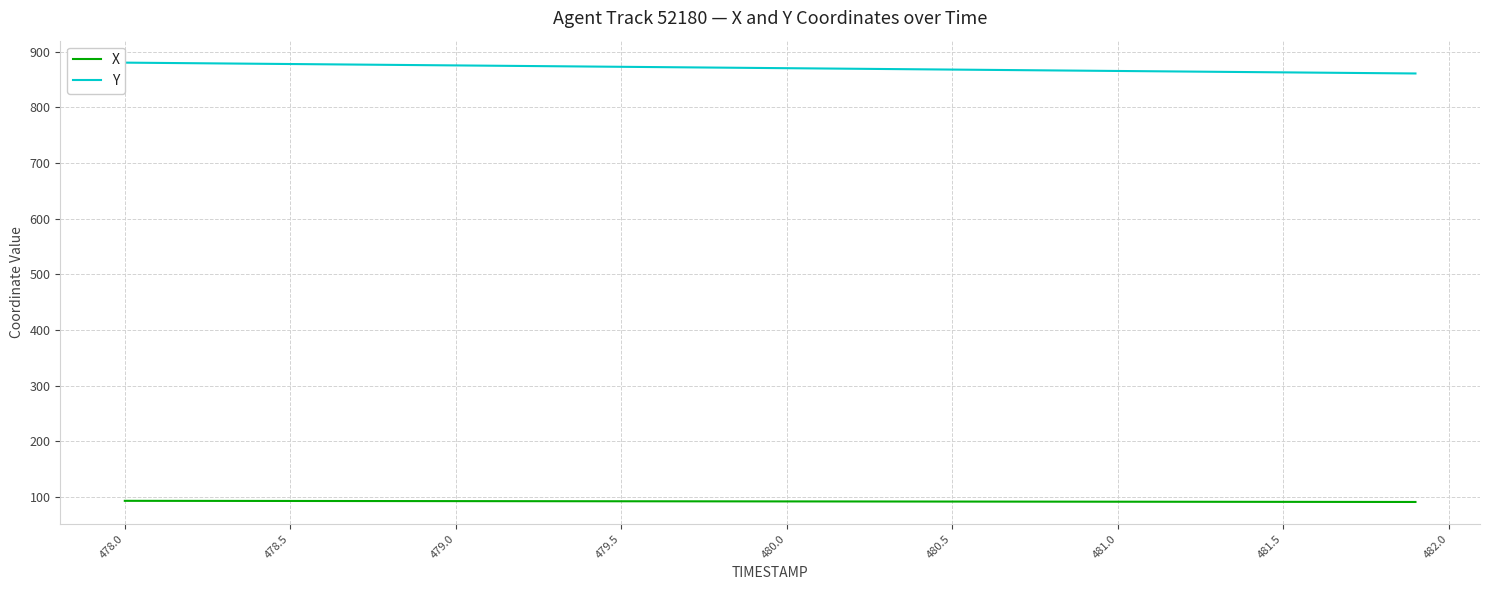

What is the average value of the Y series?

870.5